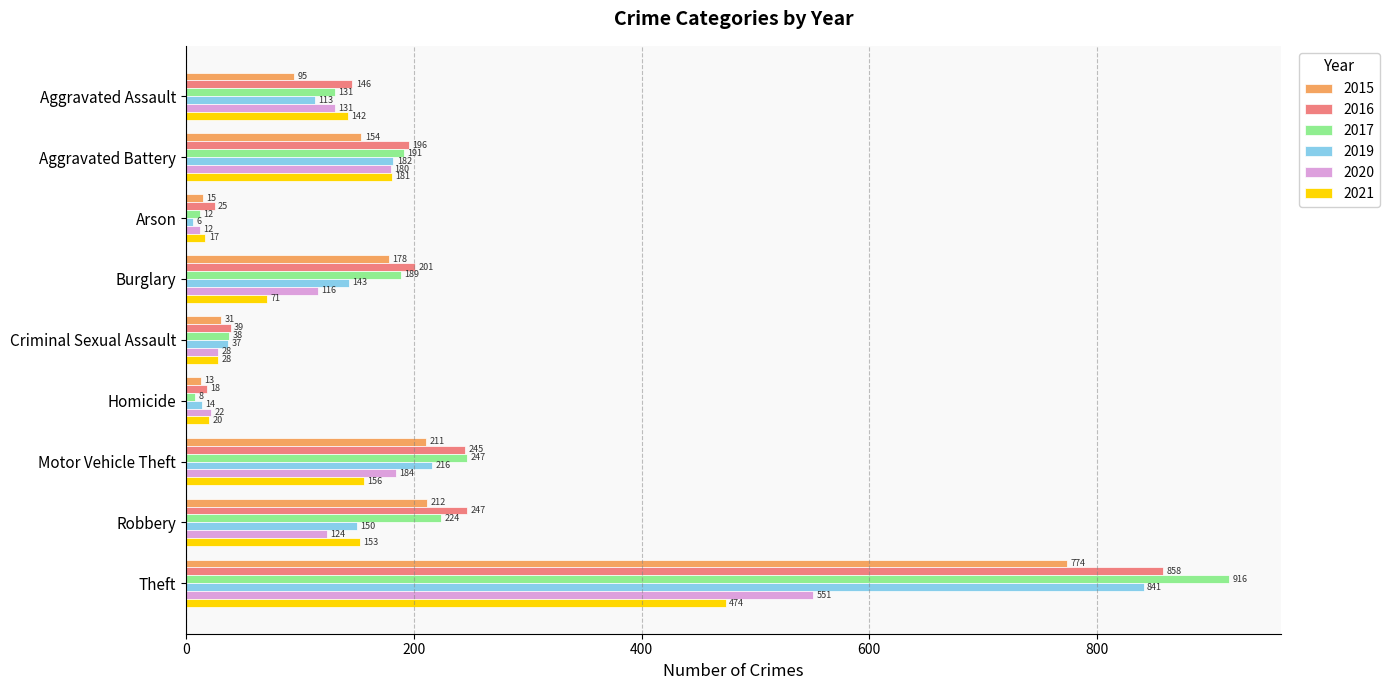

What is the spread (max minus min) of values at Aggravated Battery?

42